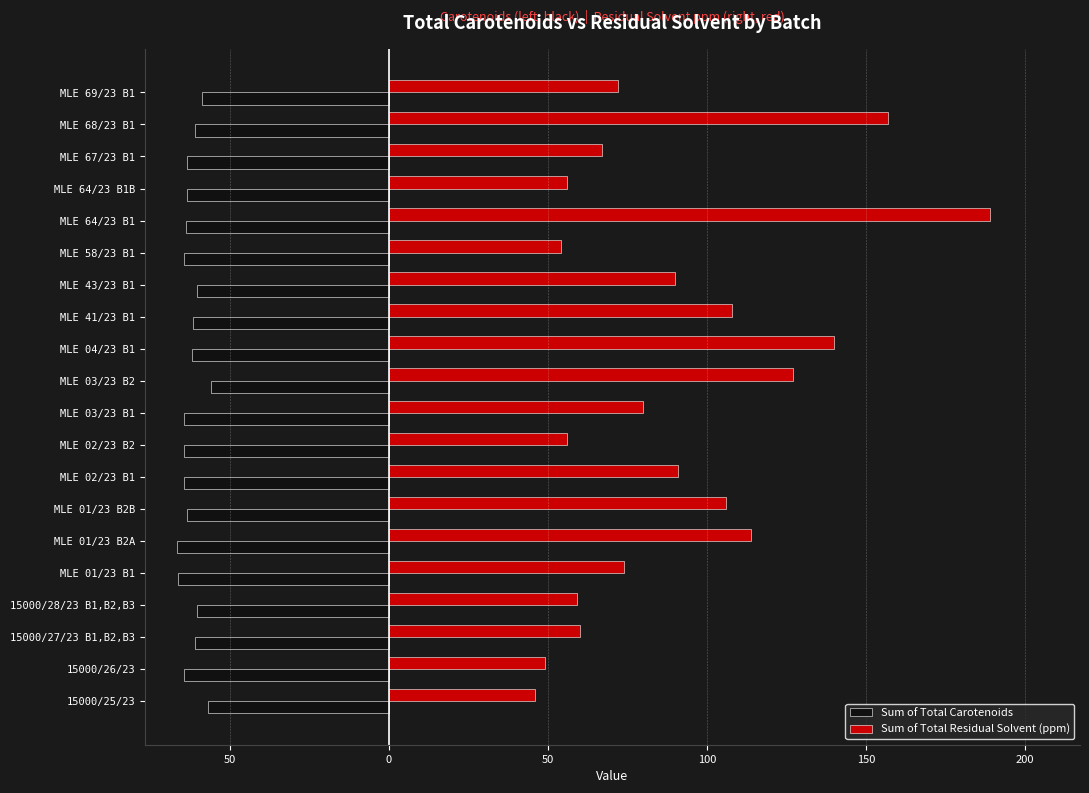

What are all the series names shown in the legend?

Sum of Total Carotenoids, Sum of Total Residual Solvent (ppm)